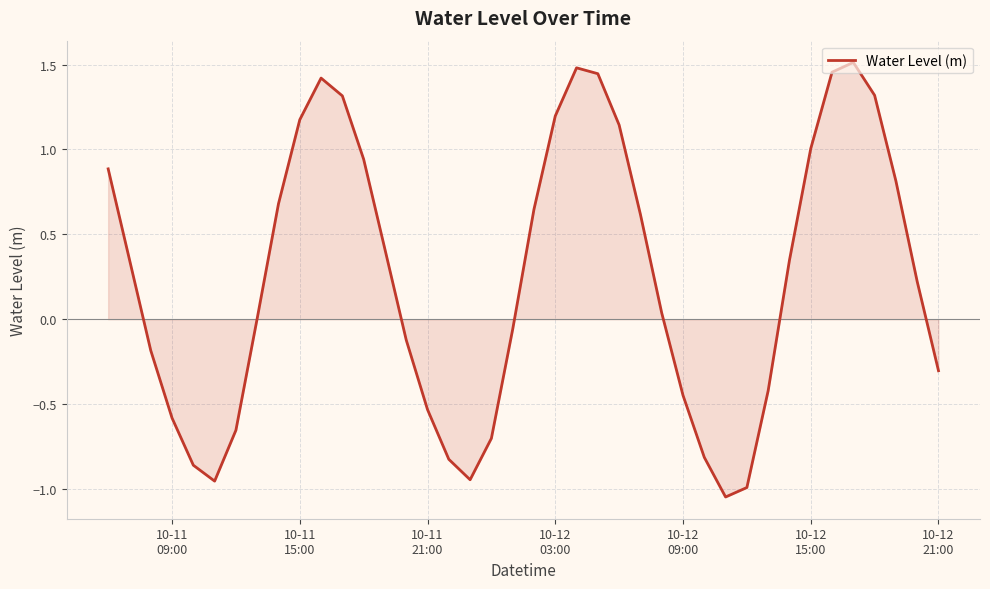

What is the difference between the maximum and minimum values?

2.6